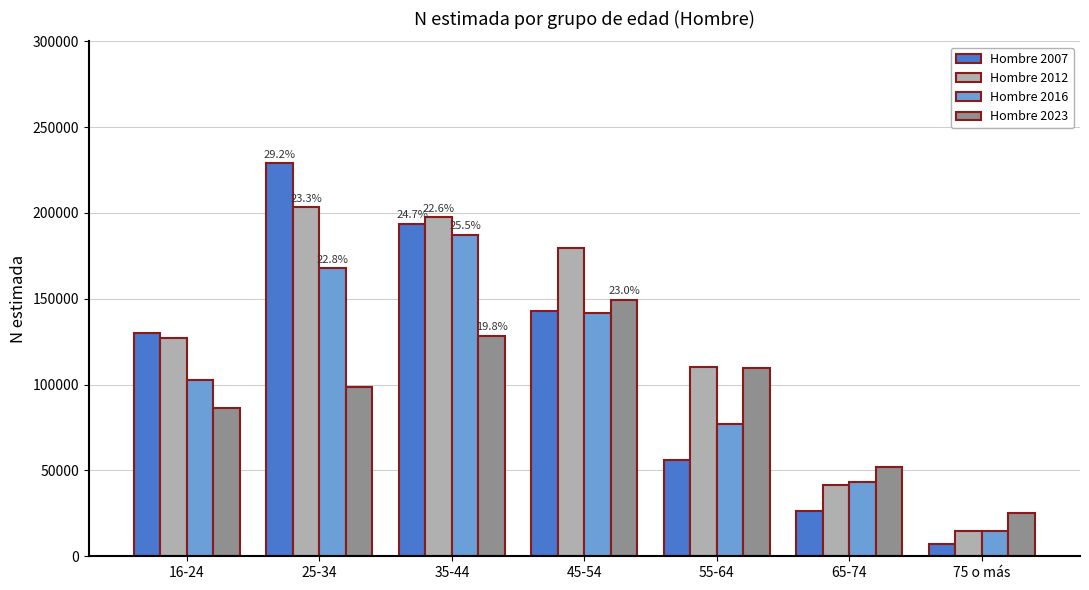

List the labels in order of Hombre 2007 value, largest first.

25-34, 35-44, 45-54, 16-24, 55-64, 65-74, 75 o más